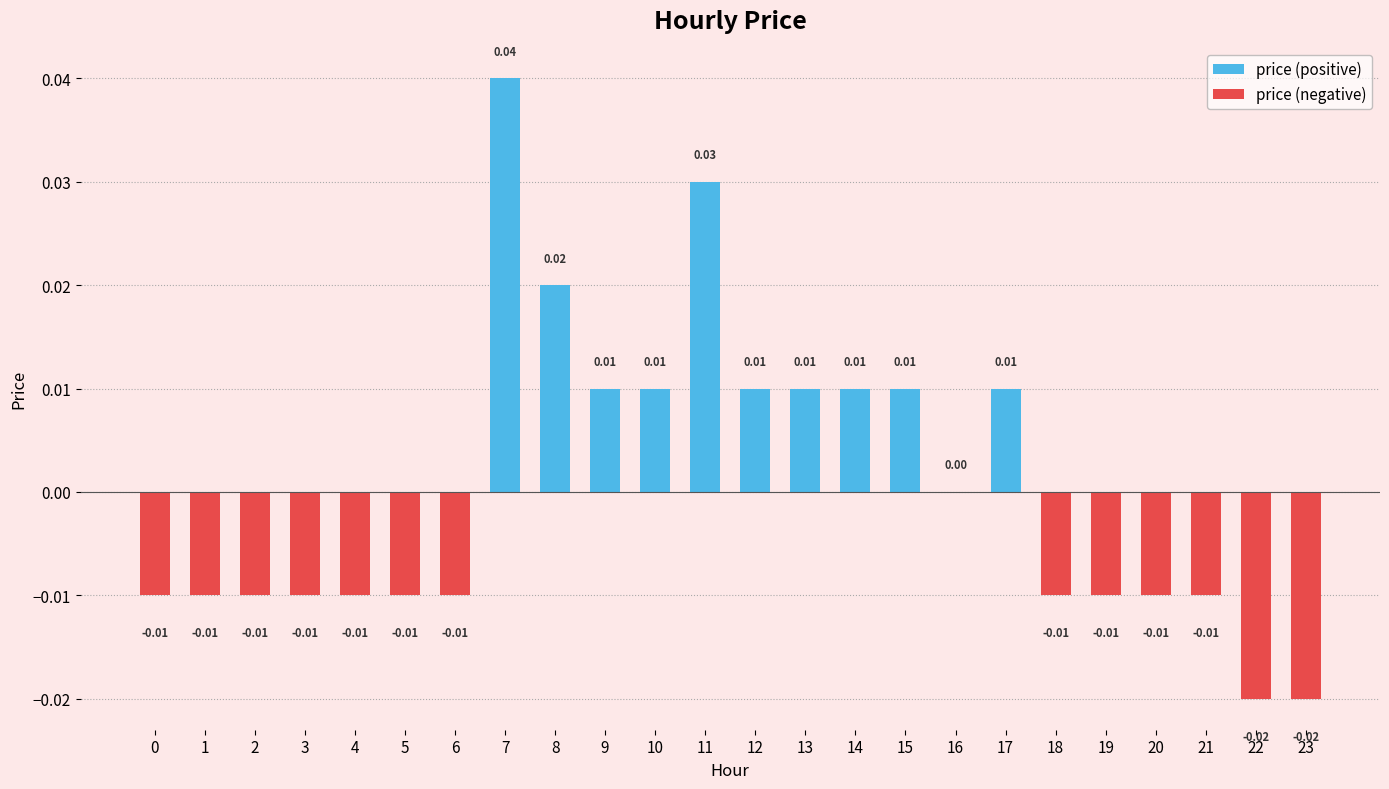

The price (negative) series shows 0.0 at 8. True or false?

True